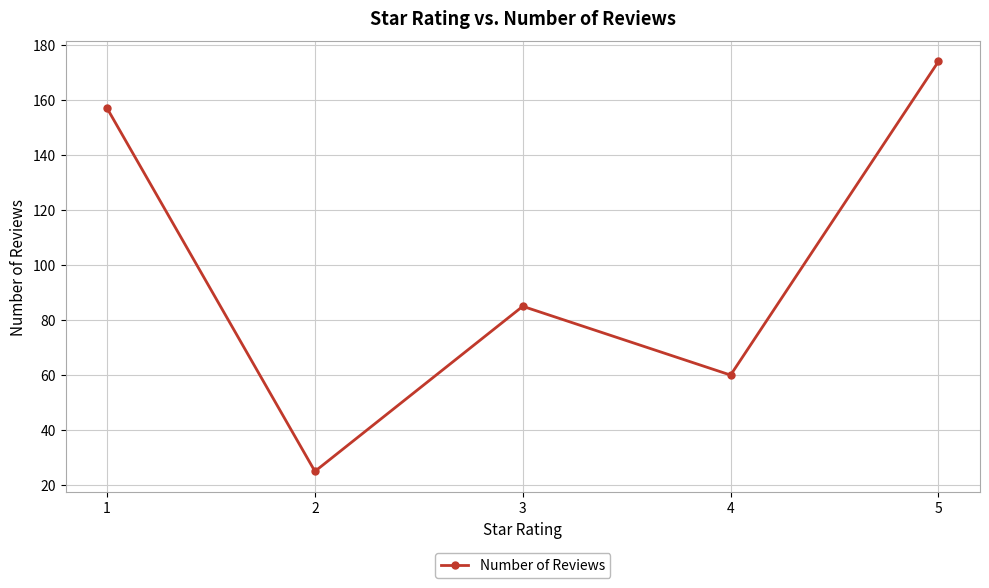

What is the average value?

100